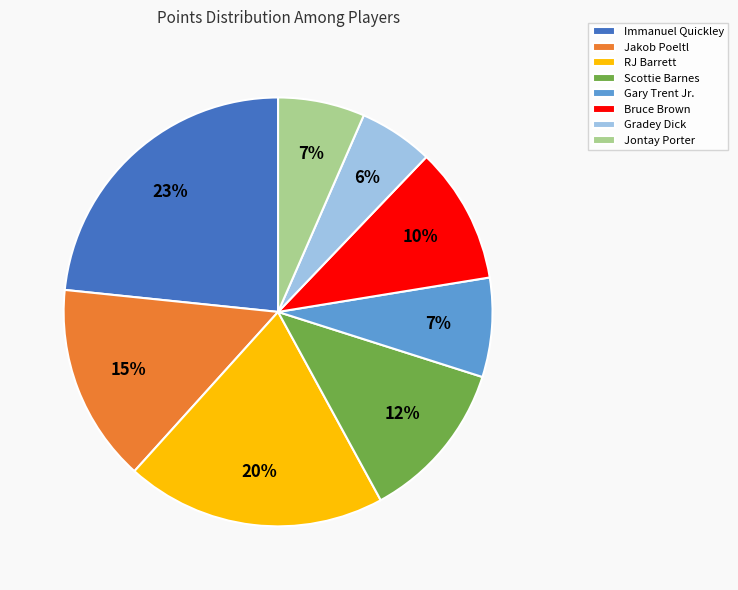

The Bruce Brown slice represents 24% of the pie. True or false?

False